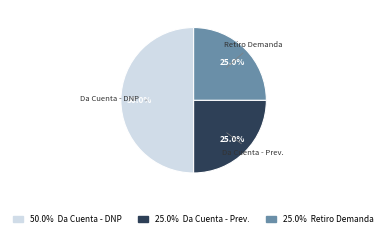

Approximately how many times larger is the value at Da Cuenta - Prev. compared to Da Cuenta - DNP?

0.5